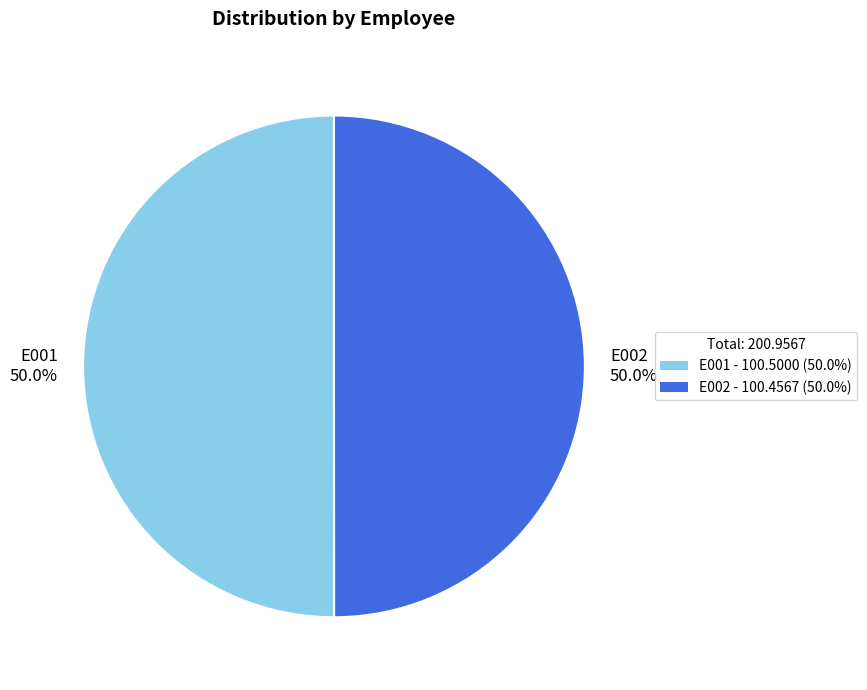

What percentage do E001 and E002 together represent?

100.0%